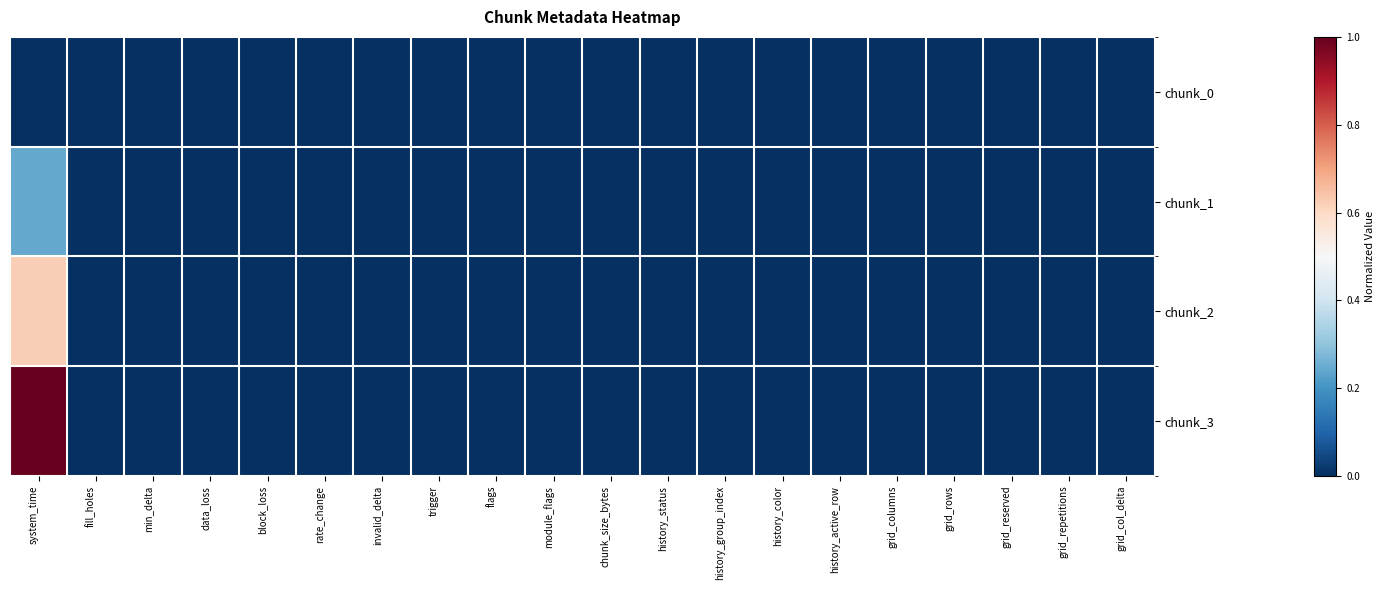

Reading right to left, what are all the values shown in this chart?

chunk_0: grid_col_delta=0.0	grid_repetitions=0.0	grid_reserved=0.0	grid_rows=0.0	grid_columns=0.0	history_active_row=0.0	history_color=0.0	history_group_index=0.0	history_status=0.0	chunk_size_bytes=0.0	module_flags=0.0	flags=0.0	trigger=0.0	invalid_delta=0.0	rate_change=0.0	block_loss=0.0	data_loss=0.0	min_delta=0.0	fill_holes=0.0	system_time=0.0
chunk_1: grid_col_delta=0.0	grid_repetitions=0.0	grid_reserved=0.0	grid_rows=0.0	grid_columns=0.0	history_active_row=0.0	history_color=0.0	history_group_index=0.0	history_status=0.0	chunk_size_bytes=0.0	module_flags=0.0	flags=0.0	trigger=0.0	invalid_delta=0.0	rate_change=0.0	block_loss=0.0	data_loss=0.0	min_delta=0.0	fill_holes=0.0	system_time=0.2
chunk_2: grid_col_delta=0.0	grid_repetitions=0.0	grid_reserved=0.0	grid_rows=0.0	grid_columns=0.0	history_active_row=0.0	history_color=0.0	history_group_index=0.0	history_status=0.0	chunk_size_bytes=0.0	module_flags=0.0	flags=0.0	trigger=0.0	invalid_delta=0.0	rate_change=0.0	block_loss=0.0	data_loss=0.0	min_delta=0.0	fill_holes=0.0	system_time=0.6
chunk_3: grid_col_delta=0.0	grid_repetitions=0.0	grid_reserved=0.0	grid_rows=0.0	grid_columns=0.0	history_active_row=0.0	history_color=0.0	history_group_index=0.0	history_status=0.0	chunk_size_bytes=0.0	module_flags=0.0	flags=0.0	trigger=0.0	invalid_delta=0.0	rate_change=0.0	block_loss=0.0	data_loss=0.0	min_delta=0.0	fill_holes=0.0	system_time=1.0